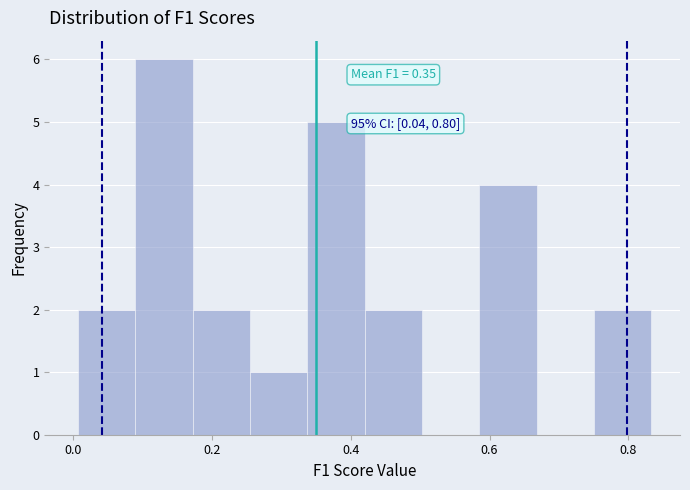

Over which range of the x-axis is the bar tallest?

0.08 to 0.18